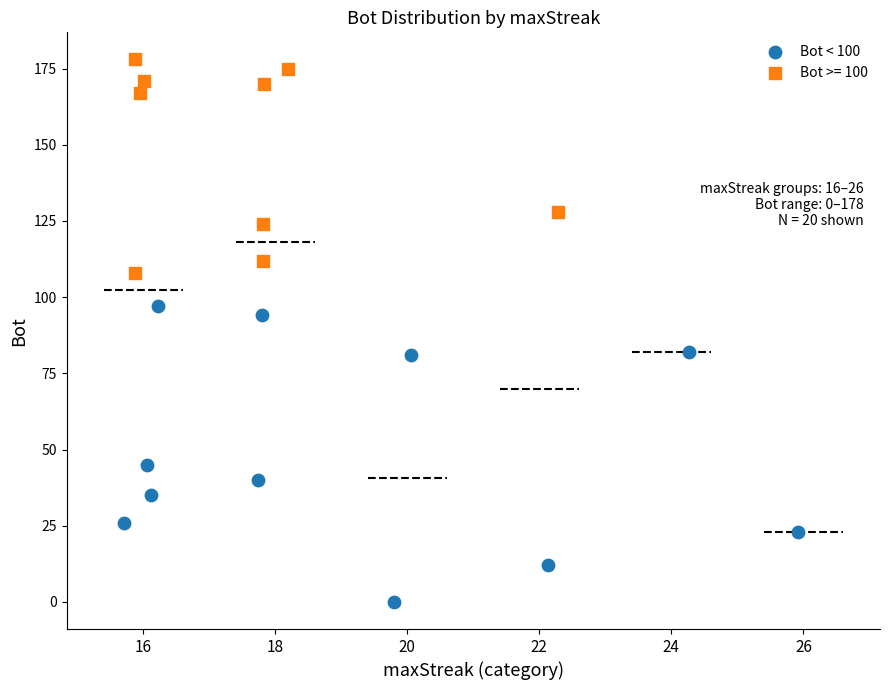

Which series reaches the maximum Y coordinate?

Bot >= 100